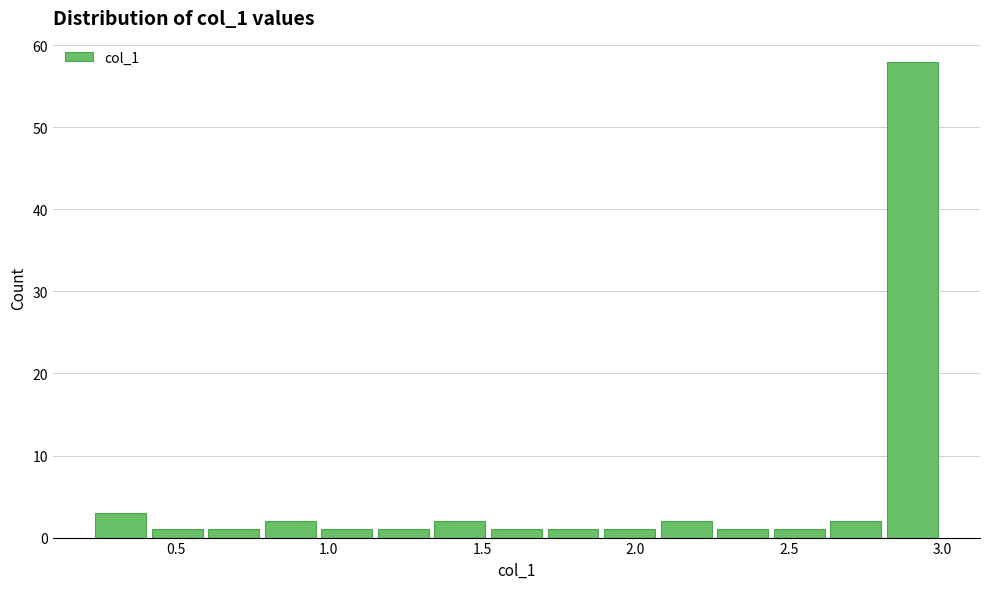

Around what value on the x-axis is the tallest bar? Give the approximate position of its centre, as read against the axis.

2.90